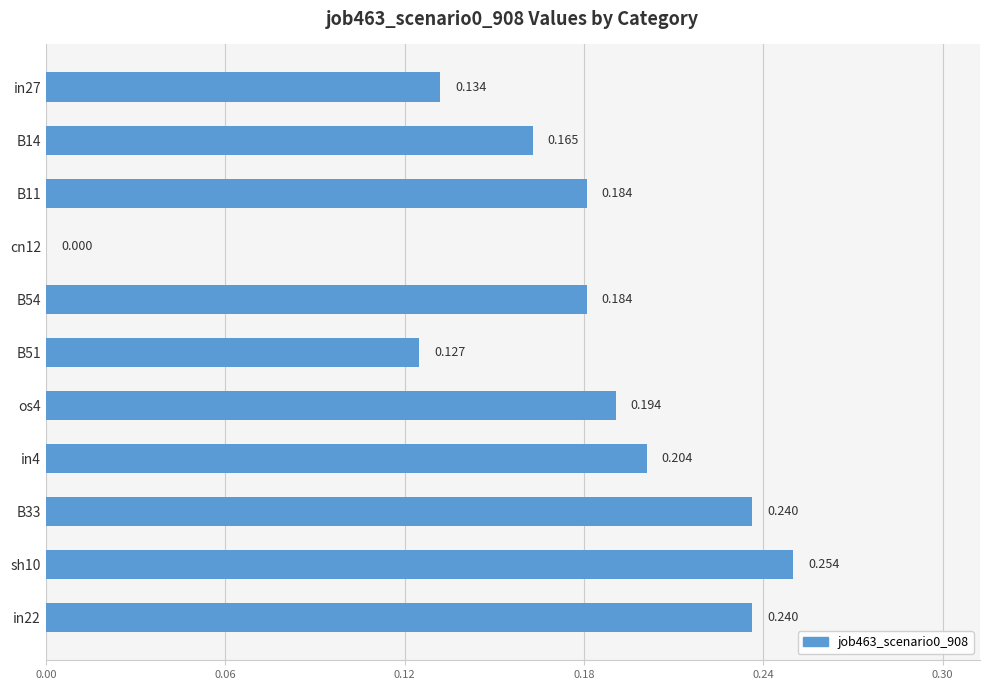

How many positive values are there?

10